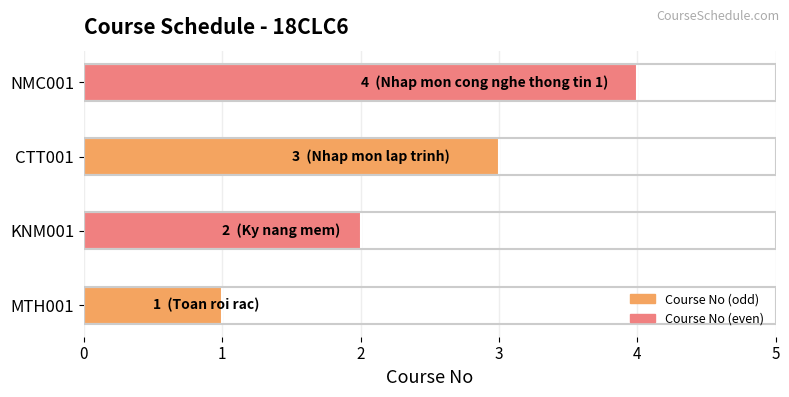

List the labels in order of value, smallest first.

MTH001, KNM001, CTT001, NMC001